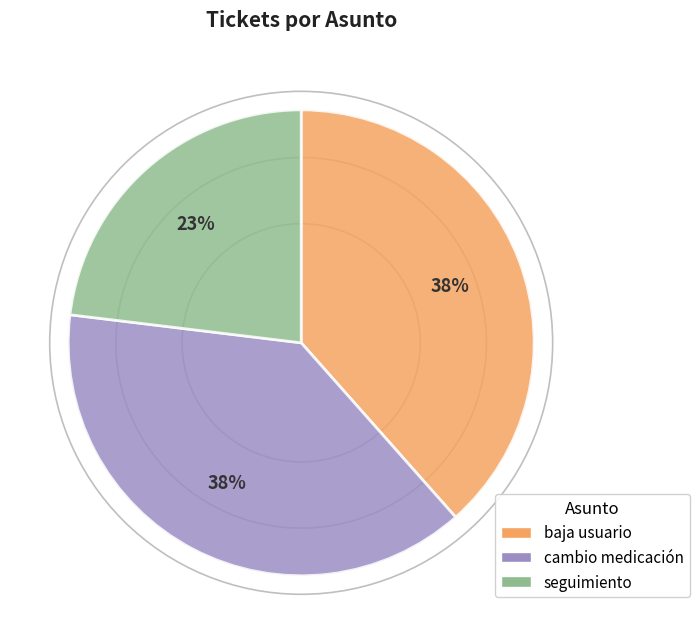

Which has a higher value, baja usuario or seguimiento?

baja usuario